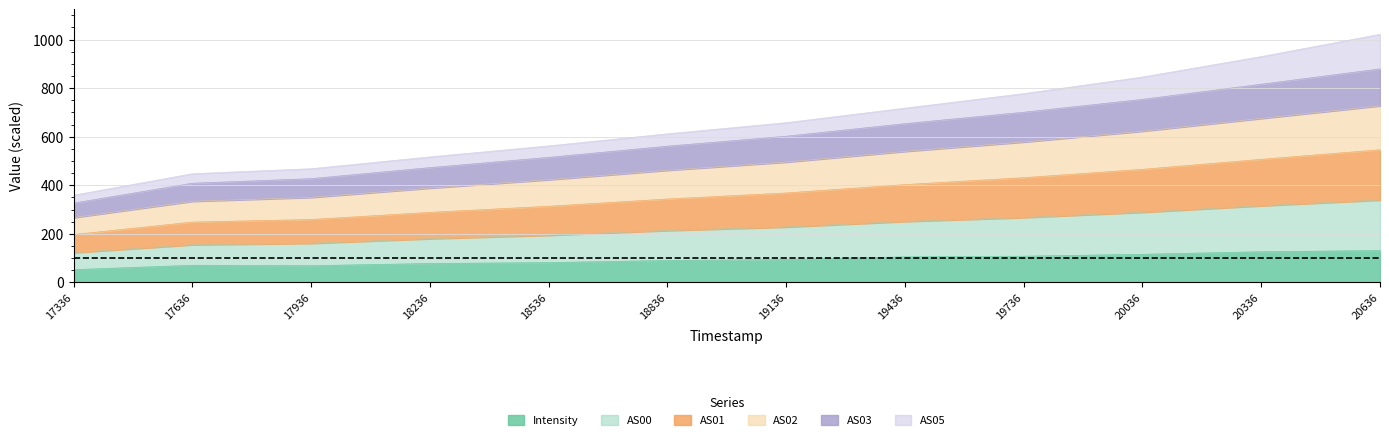

Rank the categories by AS00 value from lowest to highest.

17336, 17636, 17936, 18236, 18536, 18836, 19136, 19436, 19736, 20036, 20336, 20636